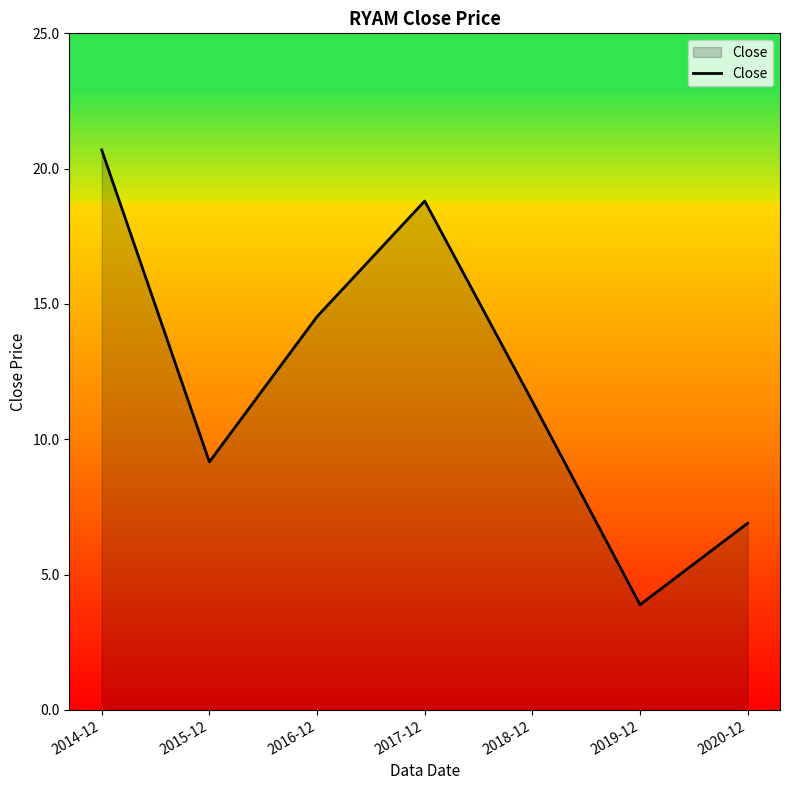

Rank the categories by value from highest to lowest.

2014-12, 2017-12, 2016-12, 2018-12, 2015-12, 2020-12, 2019-12